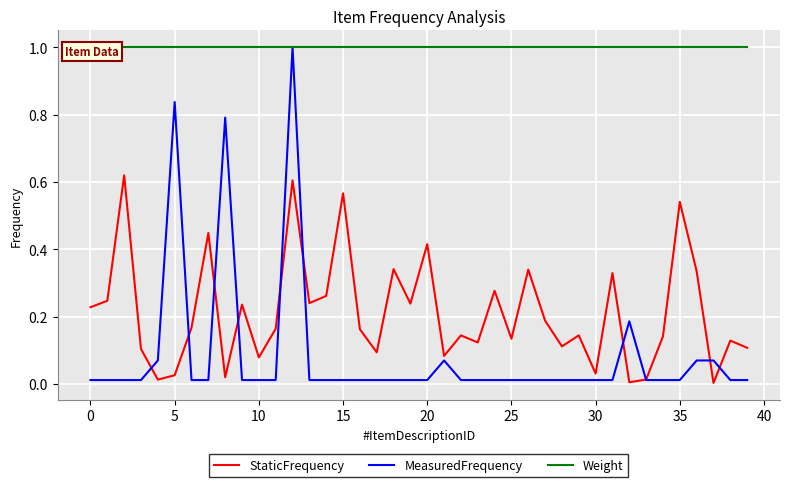

Which series has the largest total across all categories?

Weight